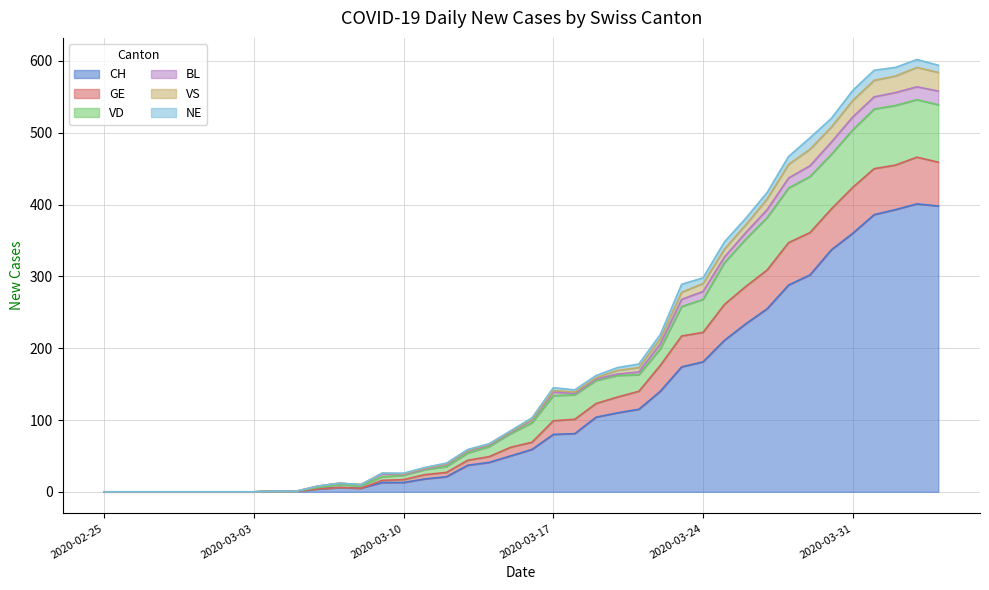

Is the value of VD at 2020-03-14 greater than the value of CH at 2020-03-31?

No